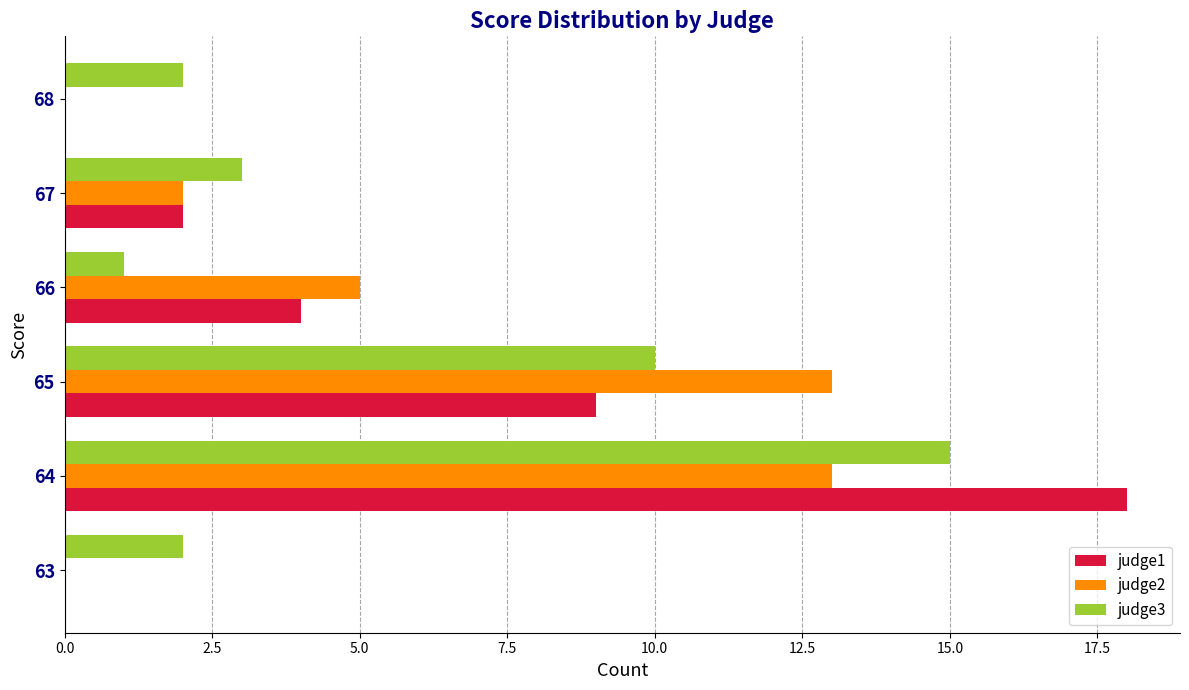

The judge1 series shows 0 at 63. True or false?

True